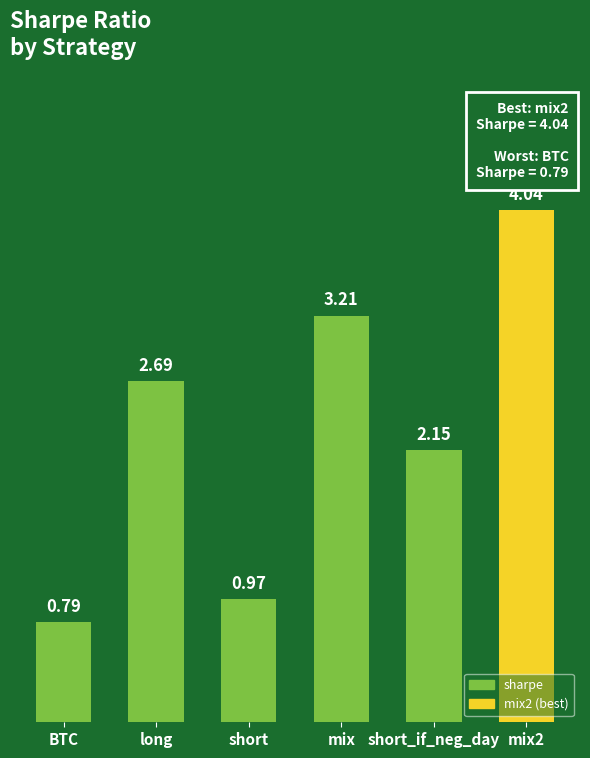

True or false: the data shows 6.8 at mix2.

False